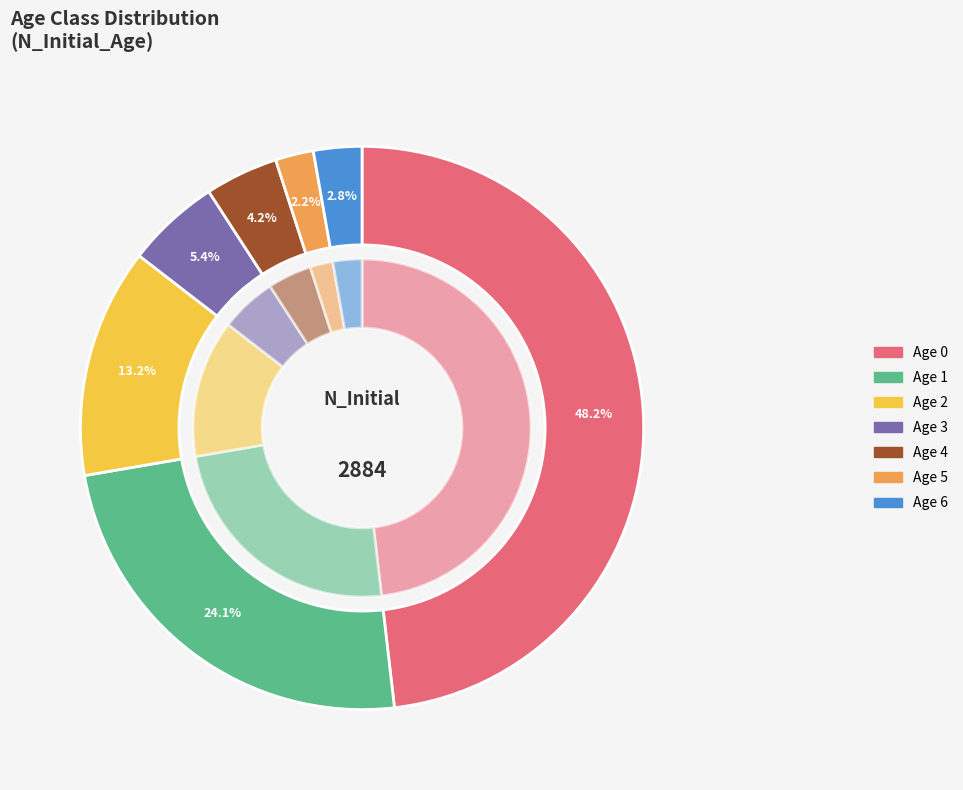

What is the total percentage of 2 and 3?

18.6%